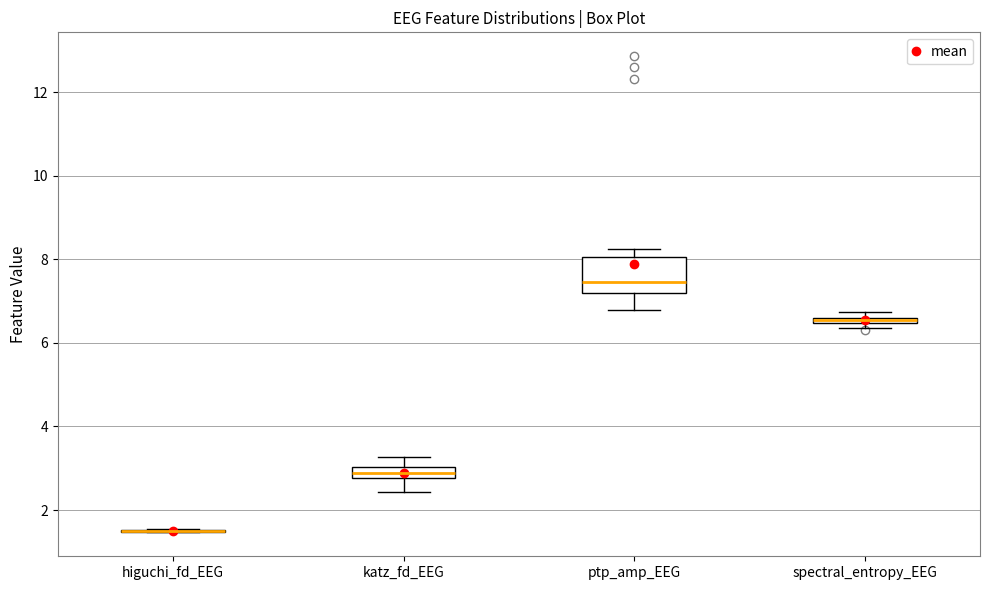

Where does the median line of the box for ptp_amp_EEG sit on the y-axis? The values are not printed on the chart, so give them approximately, as read against the axis.

7.4